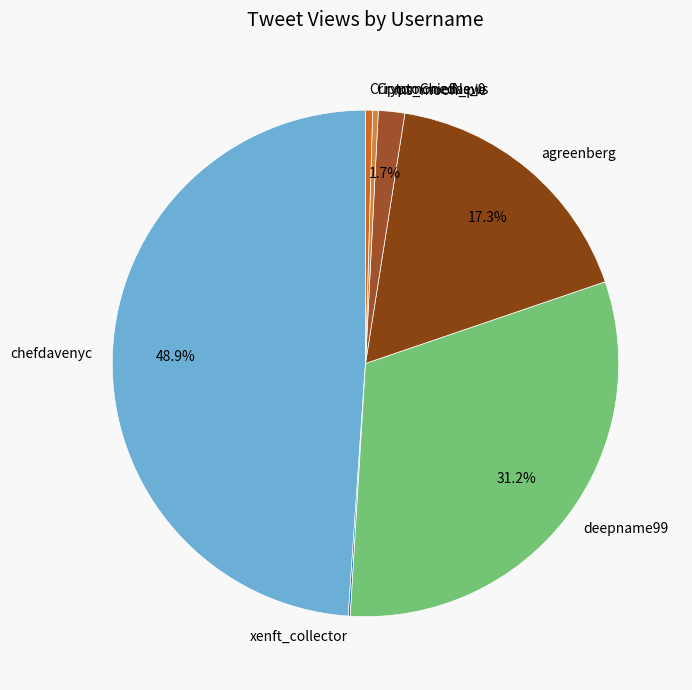

Does any single category account for the majority?

No